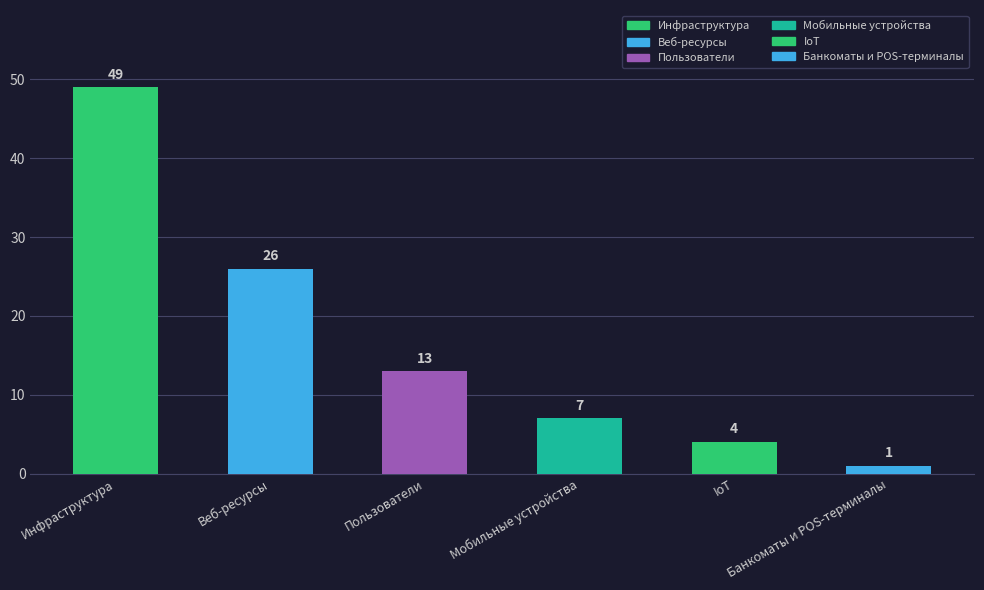

Between Веб-ресурсы and Пользователи, which is larger?

Веб-ресурсы